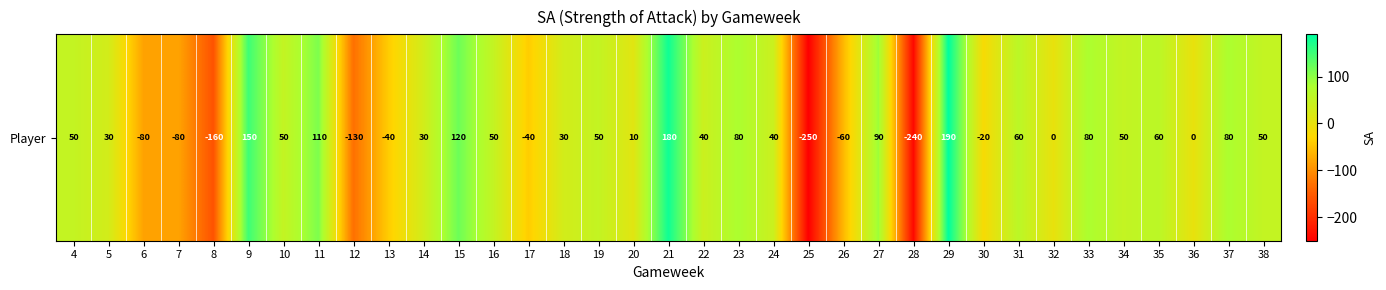

True or false: the data shows 161 at 15.

False